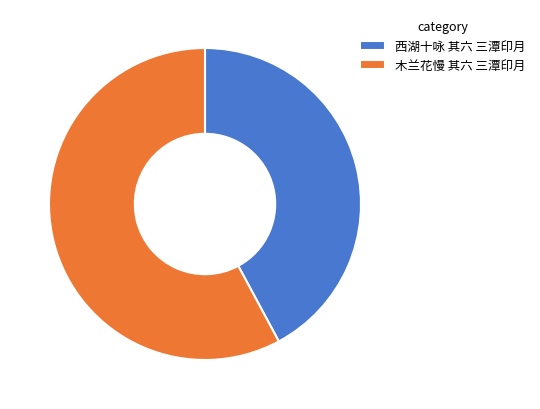

Between 木兰花慢 其六 三潭印月 and 西湖十咏 其六 三潭印月, which is larger?

木兰花慢 其六 三潭印月